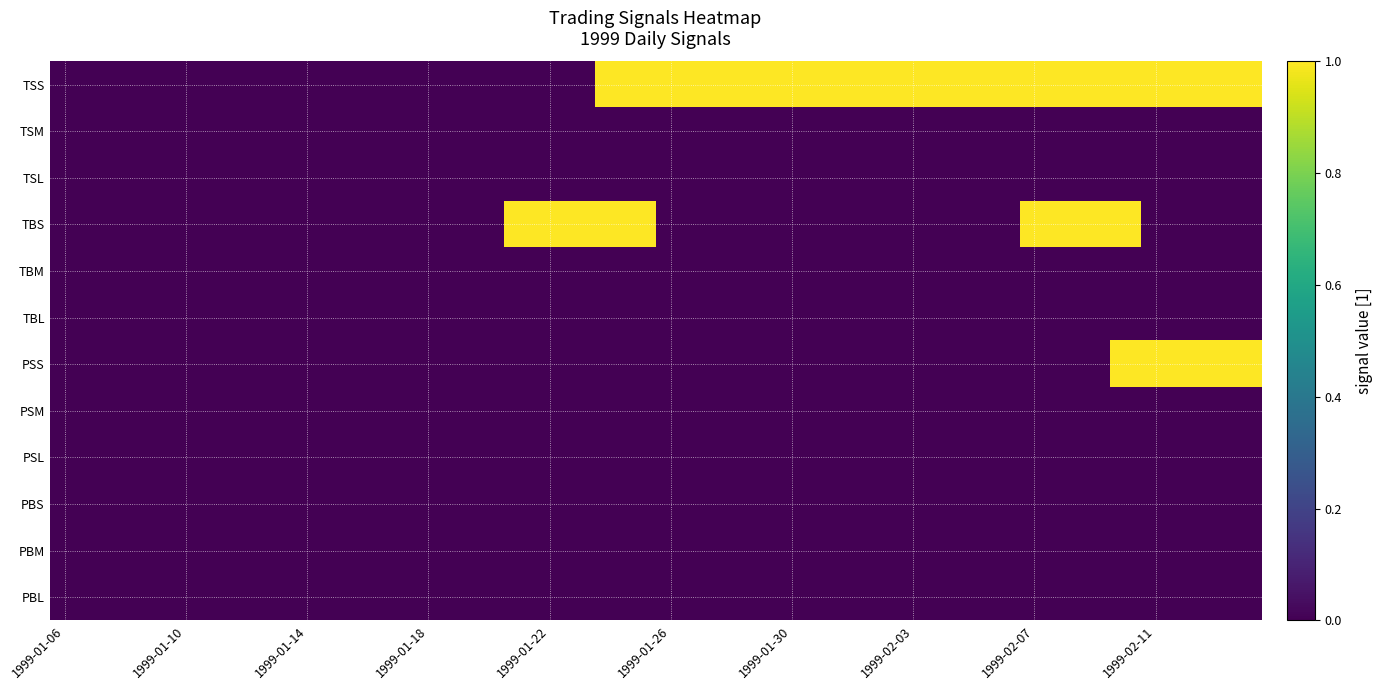

Reading left to right, list all the values displayed in this chart.

TSS: 0	0	0	0	0	0	0	0	0	0	0	0	0	0	0	0	0	0	1	1	1	1	1	1	1	1	1	1	1	1	1	1	1	1	1	1	1	1	1	1
TSM: 0	0	0	0	0	0	0	0	0	0	0	0	0	0	0	0	0	0	0	0	0	0	0	0	0	0	0	0	0	0	0	0	0	0	0	0	0	0	0	0
TSL: 0	0	0	0	0	0	0	0	0	0	0	0	0	0	0	0	0	0	0	0	0	0	0	0	0	0	0	0	0	0	0	0	0	0	0	0	0	0	0	0
TBS: 0	0	0	0	0	0	0	0	0	0	0	0	0	0	0	1	1	1	1	1	0	0	0	0	0	0	0	0	0	0	0	0	1	1	1	1	0	0	0	0
TBM: 0	0	0	0	0	0	0	0	0	0	0	0	0	0	0	0	0	0	0	0	0	0	0	0	0	0	0	0	0	0	0	0	0	0	0	0	0	0	0	0
TBL: 0	0	0	0	0	0	0	0	0	0	0	0	0	0	0	0	0	0	0	0	0	0	0	0	0	0	0	0	0	0	0	0	0	0	0	0	0	0	0	0
PSS: 0	0	0	0	0	0	0	0	0	0	0	0	0	0	0	0	0	0	0	0	0	0	0	0	0	0	0	0	0	0	0	0	0	0	0	1	1	1	1	1
PSM: 0	0	0	0	0	0	0	0	0	0	0	0	0	0	0	0	0	0	0	0	0	0	0	0	0	0	0	0	0	0	0	0	0	0	0	0	0	0	0	0
PSL: 0	0	0	0	0	0	0	0	0	0	0	0	0	0	0	0	0	0	0	0	0	0	0	0	0	0	0	0	0	0	0	0	0	0	0	0	0	0	0	0
PBS: 0	0	0	0	0	0	0	0	0	0	0	0	0	0	0	0	0	0	0	0	0	0	0	0	0	0	0	0	0	0	0	0	0	0	0	0	0	0	0	0
PBM: 0	0	0	0	0	0	0	0	0	0	0	0	0	0	0	0	0	0	0	0	0	0	0	0	0	0	0	0	0	0	0	0	0	0	0	0	0	0	0	0
PBL: 0	0	0	0	0	0	0	0	0	0	0	0	0	0	0	0	0	0	0	0	0	0	0	0	0	0	0	0	0	0	0	0	0	0	0	0	0	0	0	0